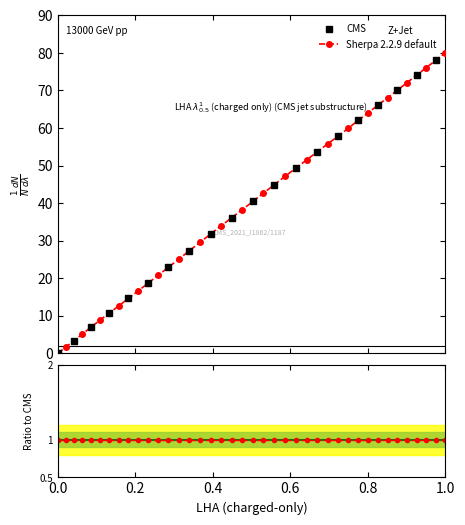

How many data points are less than 40?

20